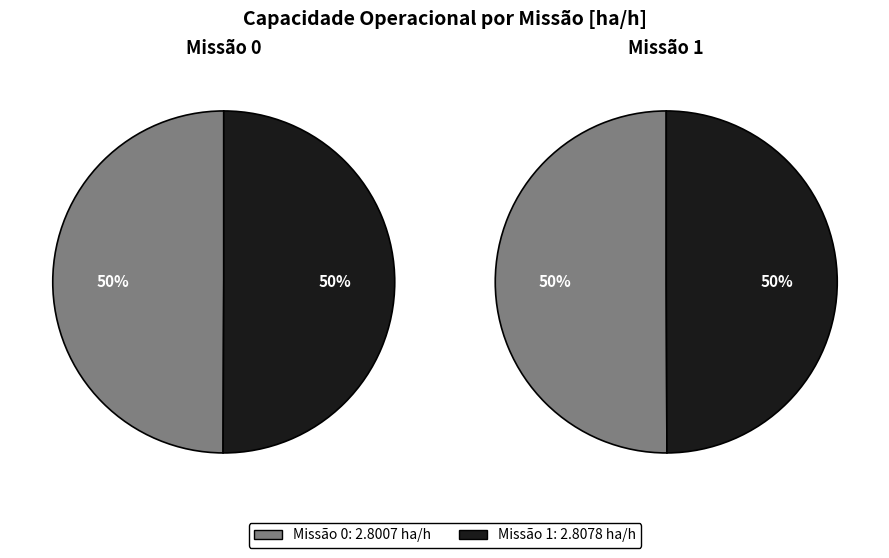

To the nearest percent, what is the combined percentage of 1 and 0?

100%